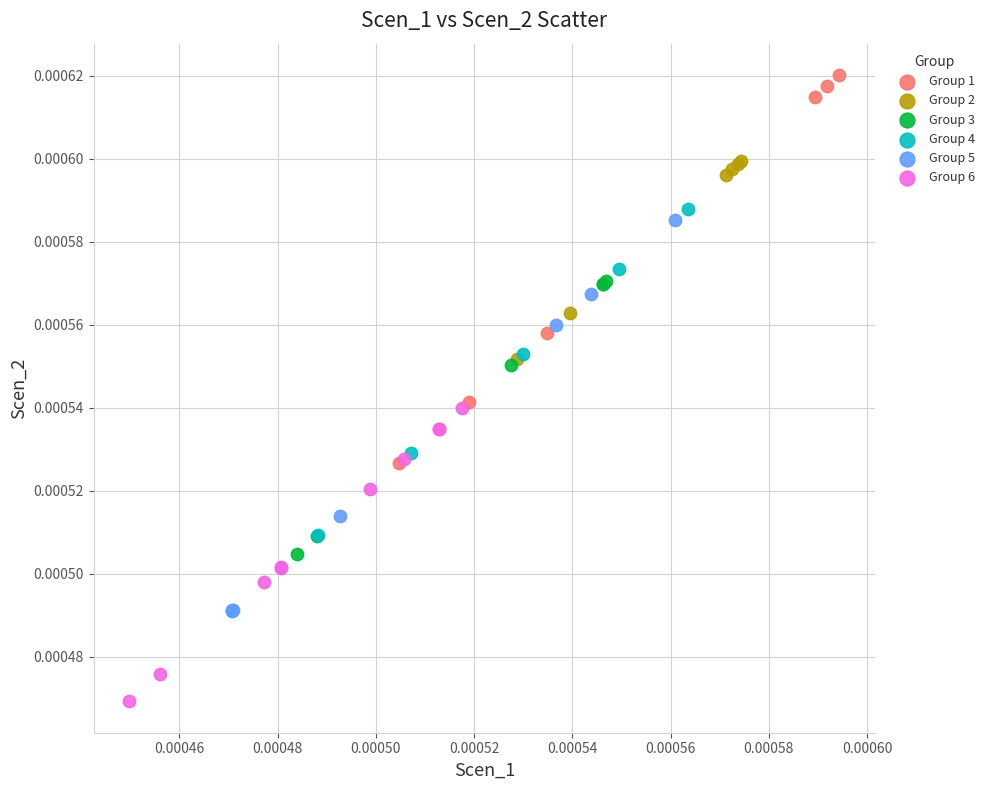

What are all the series names shown in the legend?

Group 1, Group 2, Group 3, Group 4, Group 5, Group 6